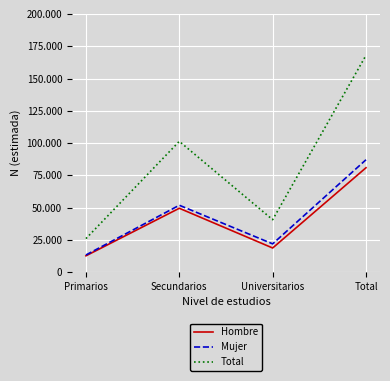

Where is the first local maximum for Total?

Secundarios